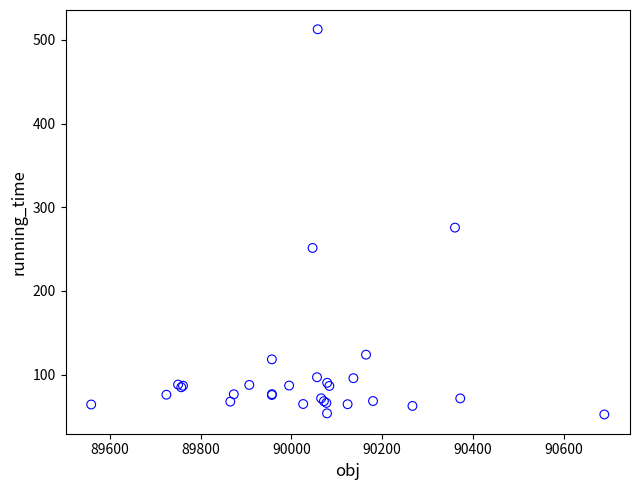

What Y value in the scatter plot is closest to 282?

275.7